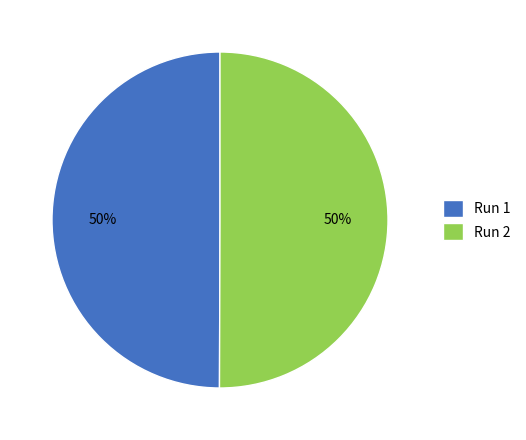

True or false: Run 1 accounts for 50% of the total.

True